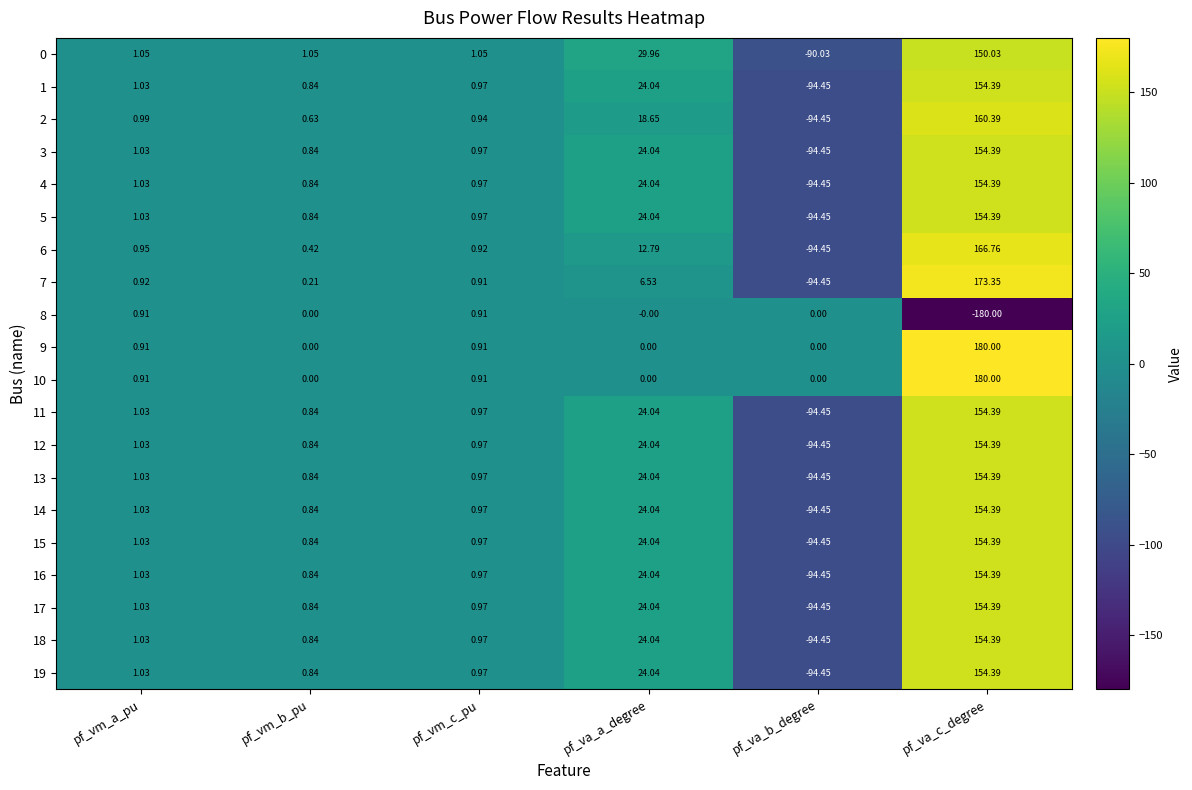

How many distinct data groups are displayed?

20